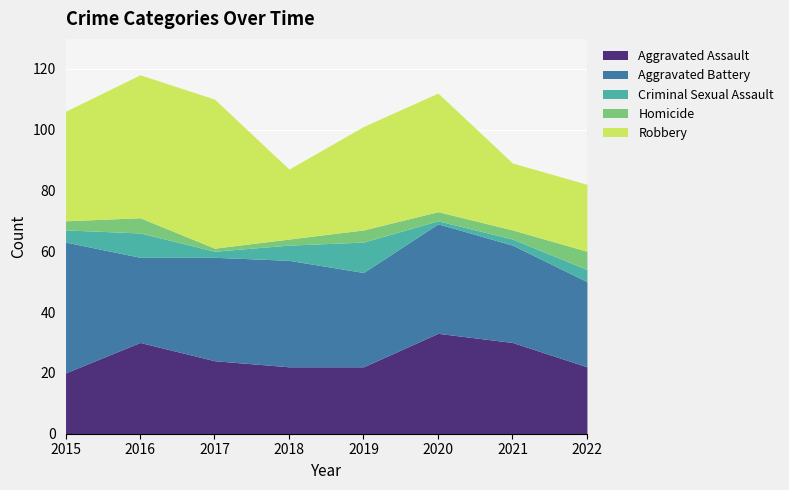

Between 2015 and 2018, which series saw the biggest shift?

Robbery